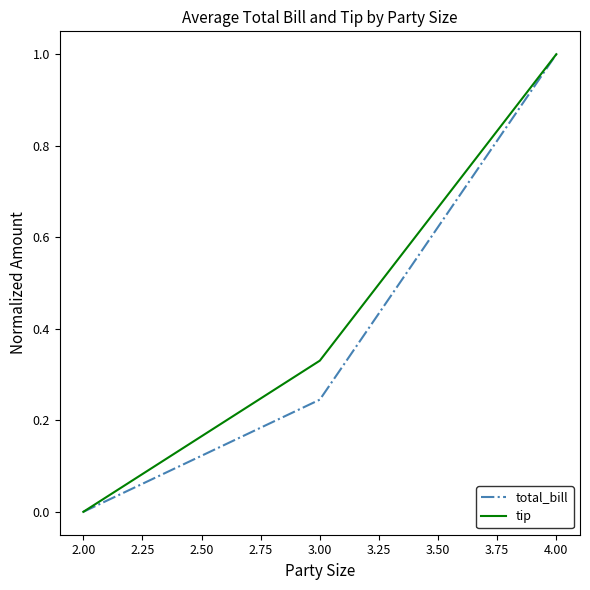

Does the chart have visible grid lines?

No